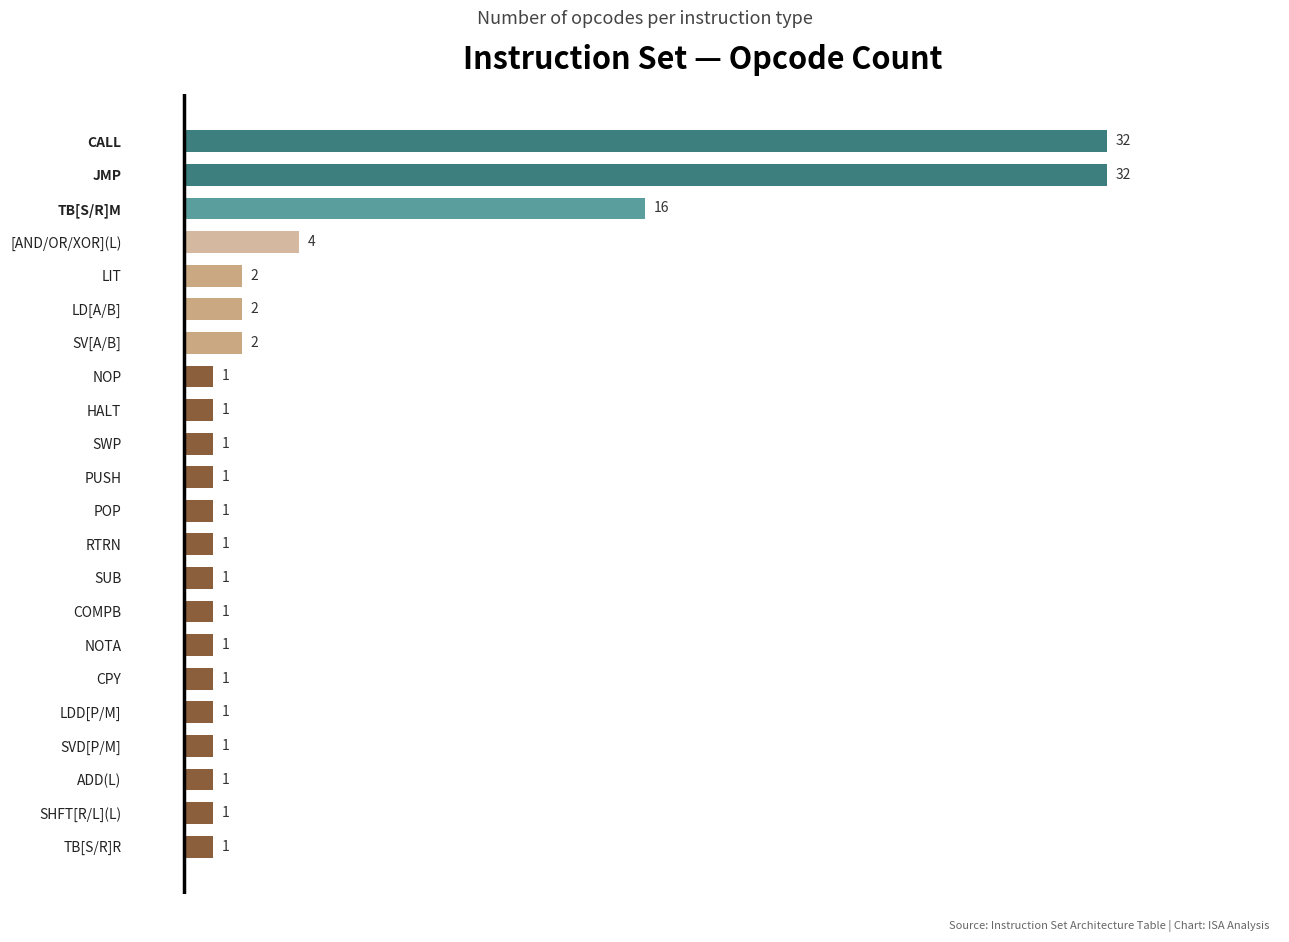

What is the difference between the maximum and minimum values?

31